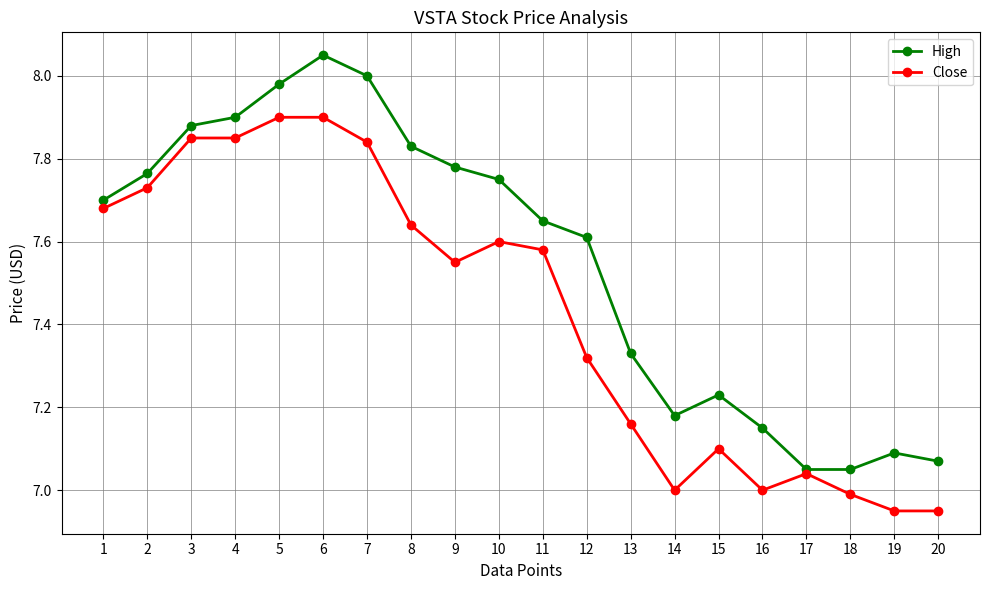

Does the chart display data point markers on the line(s)?

Yes